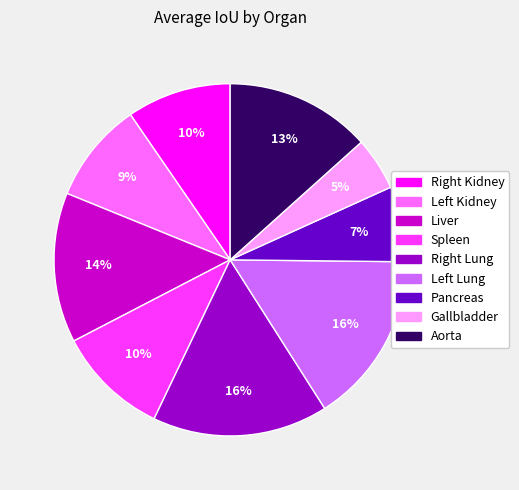

How many slices are in this pie chart?

9